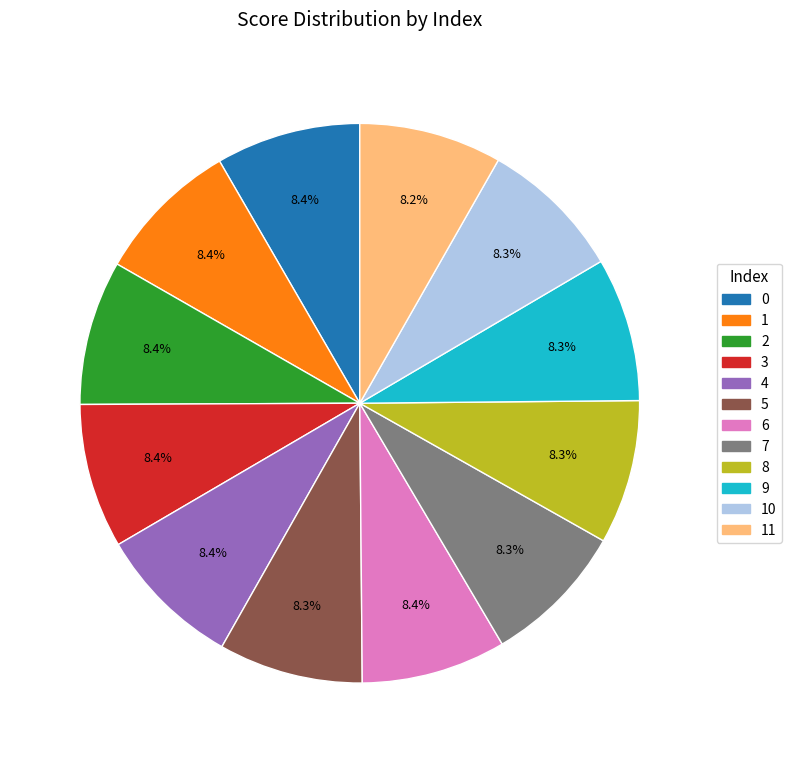

Is there a majority slice in this chart?

No